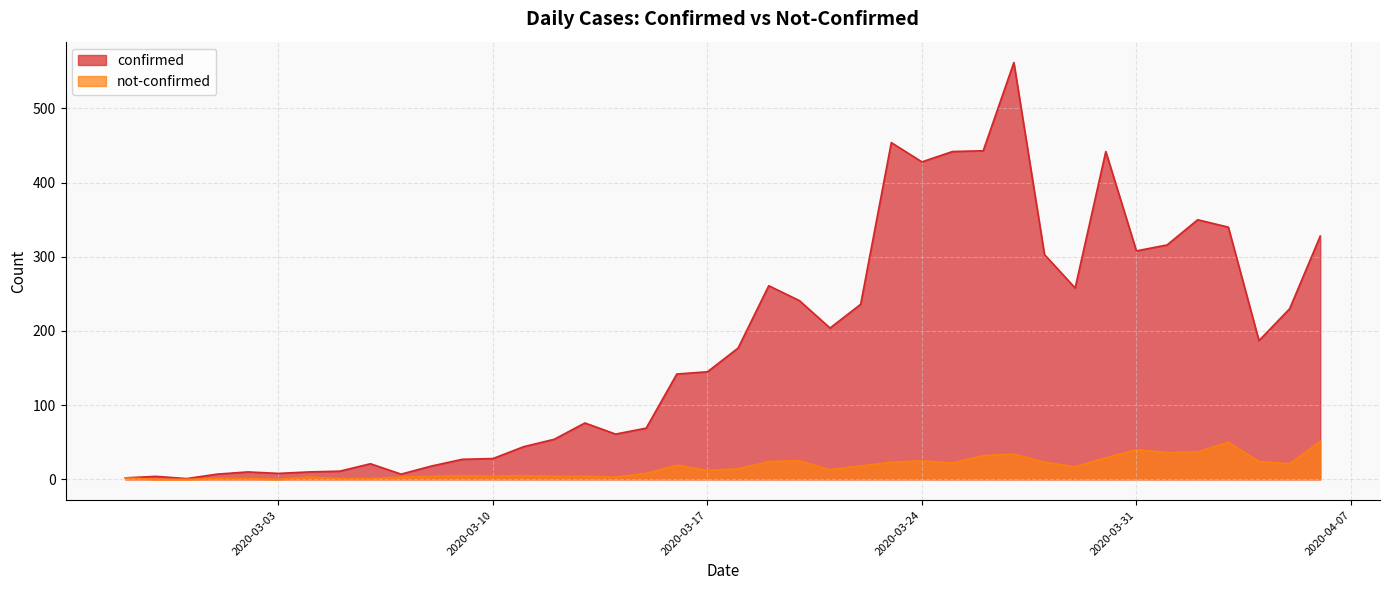

What value does the not-confirmed series have at 2020-04-03, to the nearest 10?

50